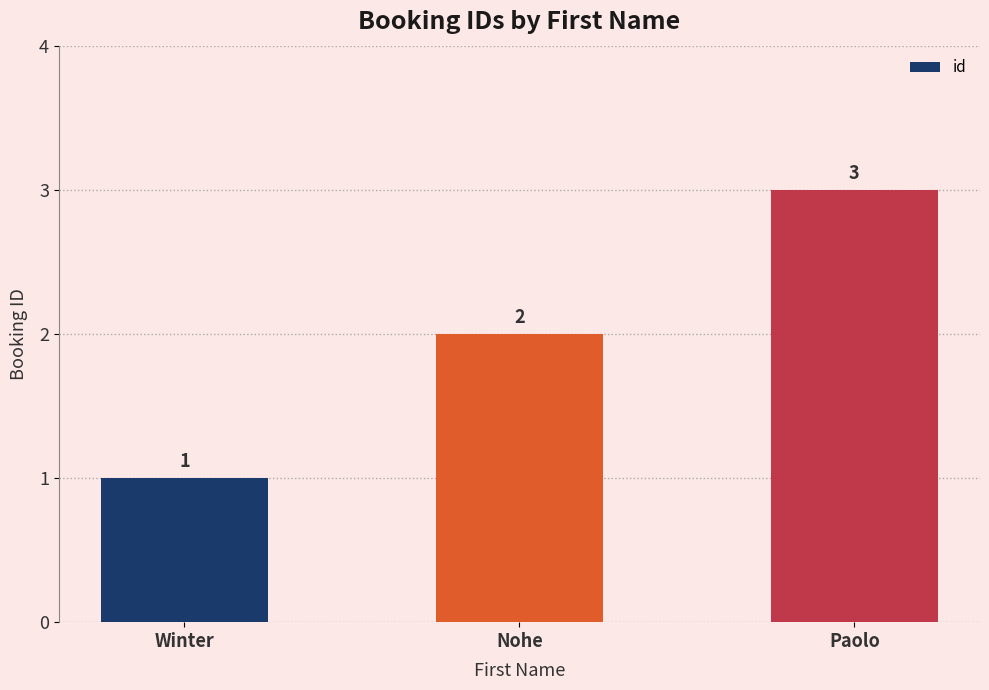

At which category does the chart reach its peak across all series?

Paolo